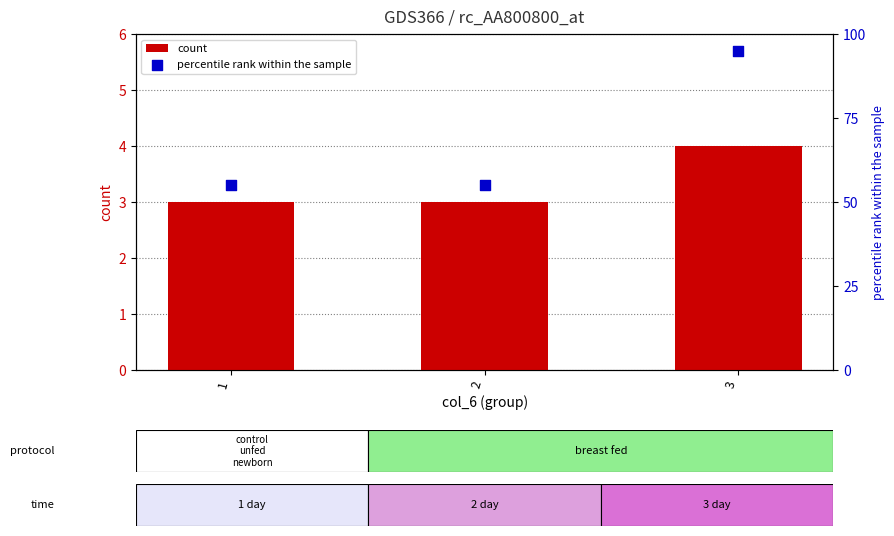

Which series contains the highest Y value?

percentile rank within the sample